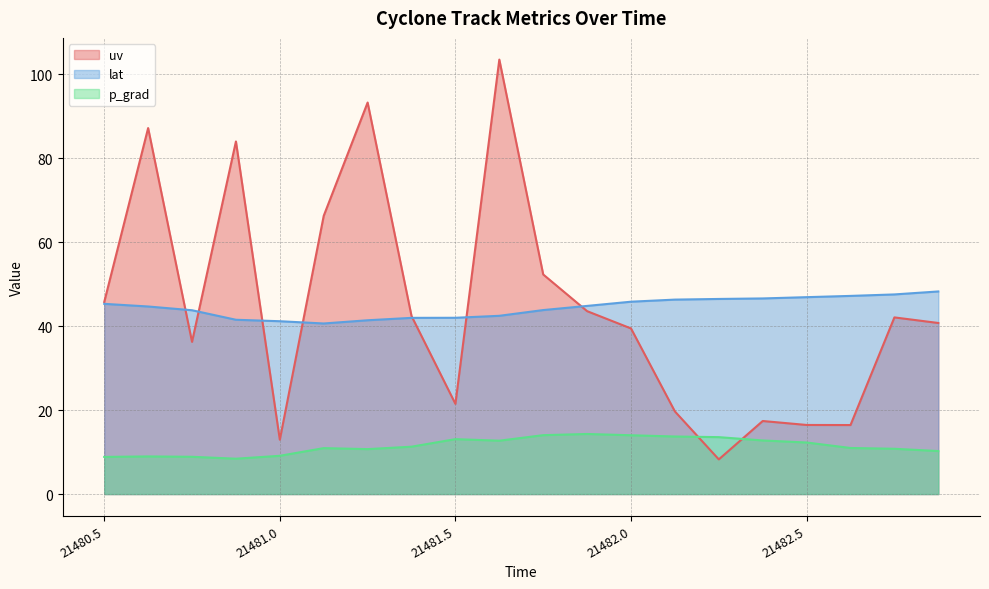

True or false: lat has a value of 46.6 at 21482.375.

True